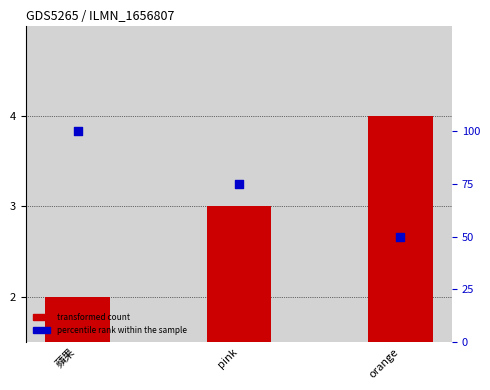

Is the value of percentile rank within the sample at 蘋果 greater than the value of transformed count at orange?

Yes